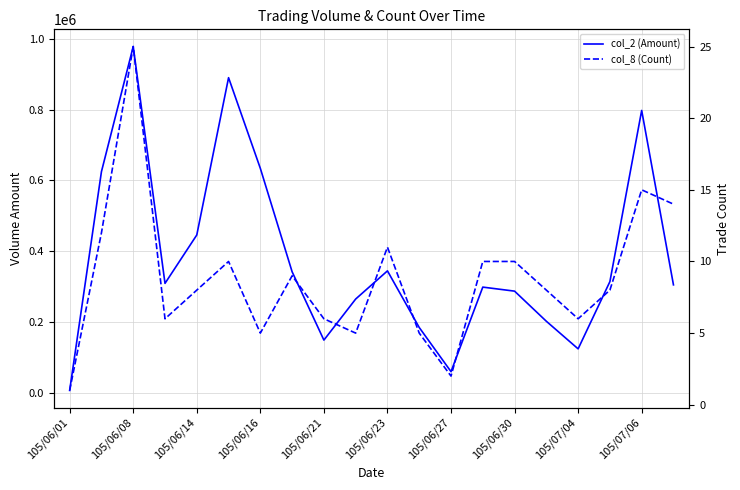

At 105/06/27, list the series in order from smallest to largest.

col_8 (Count), col_2 (Amount)